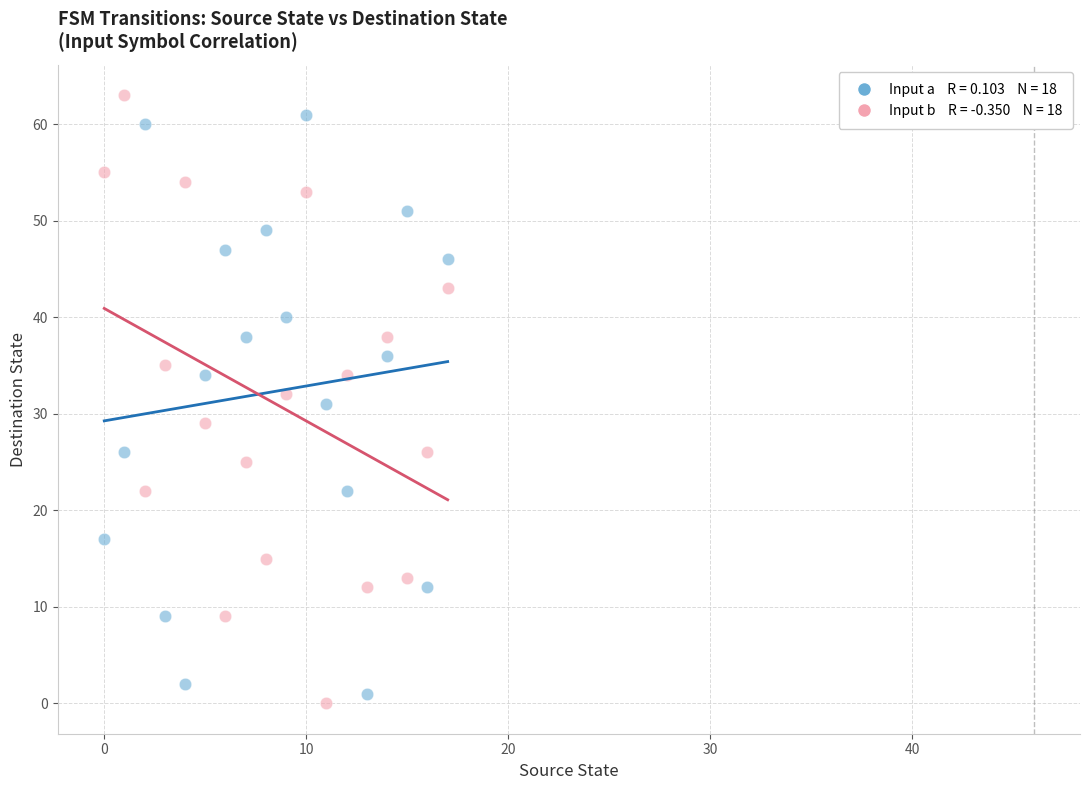

Across all data points, what is the range of Y values (max minus min)?

63